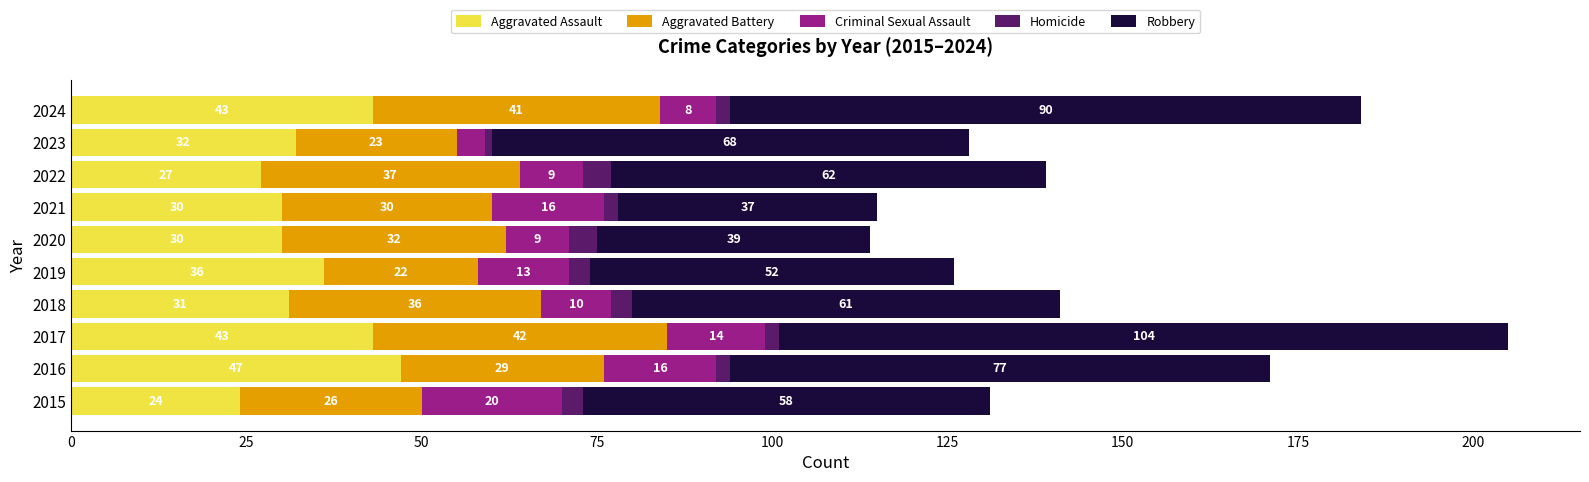

What is the sum of all Aggravated Assault values?

343